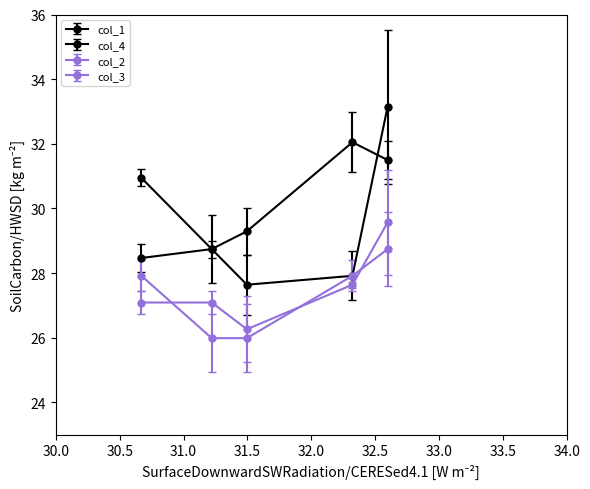

Does the chart have visible grid lines?

No